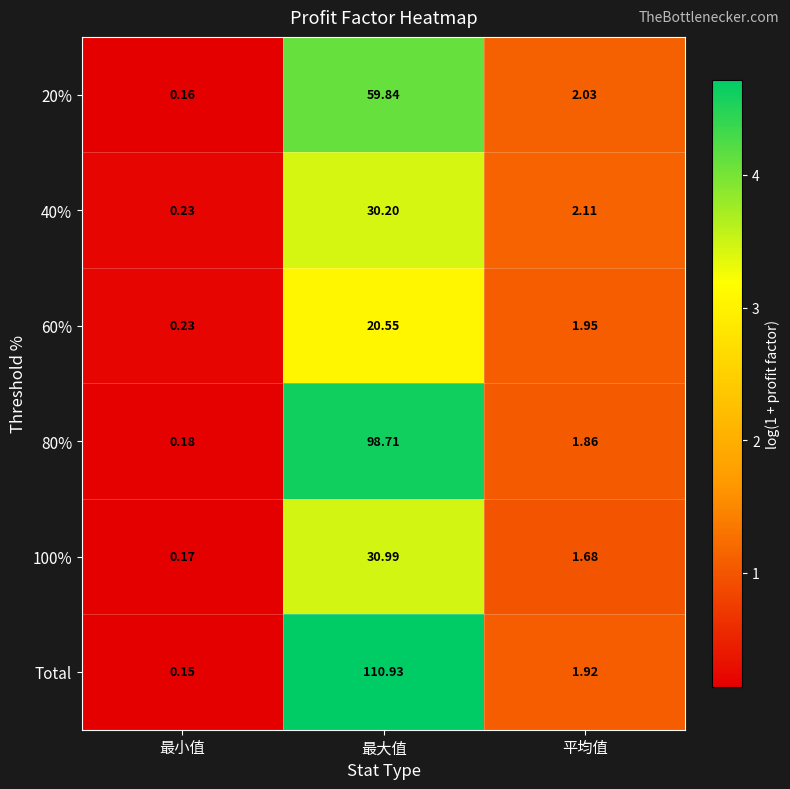

Is the value of 80% at 最大值 greater than the value of Total at 最大值?

No